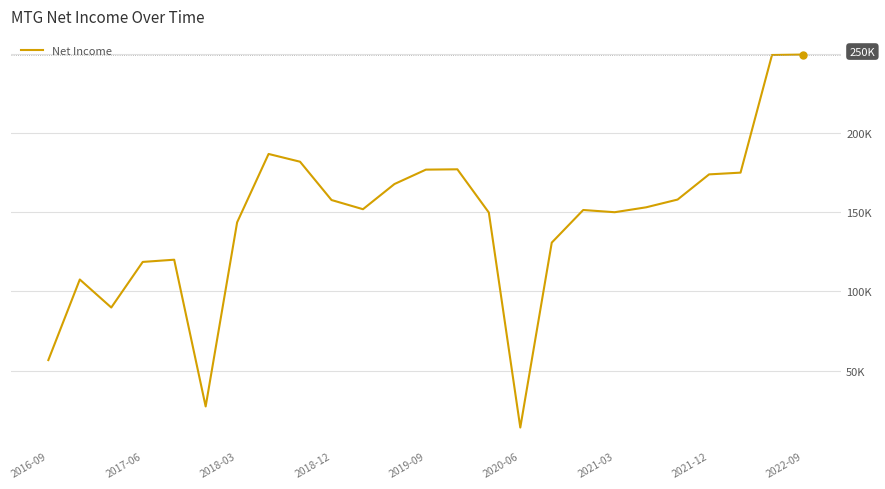

Does the chart display data point markers on the line(s)?

No